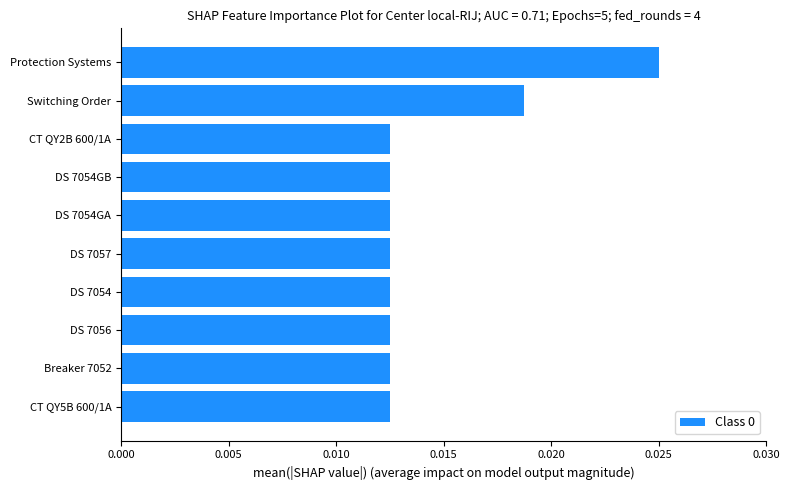

Which label corresponds to the largest value in the chart?

Protection Systems